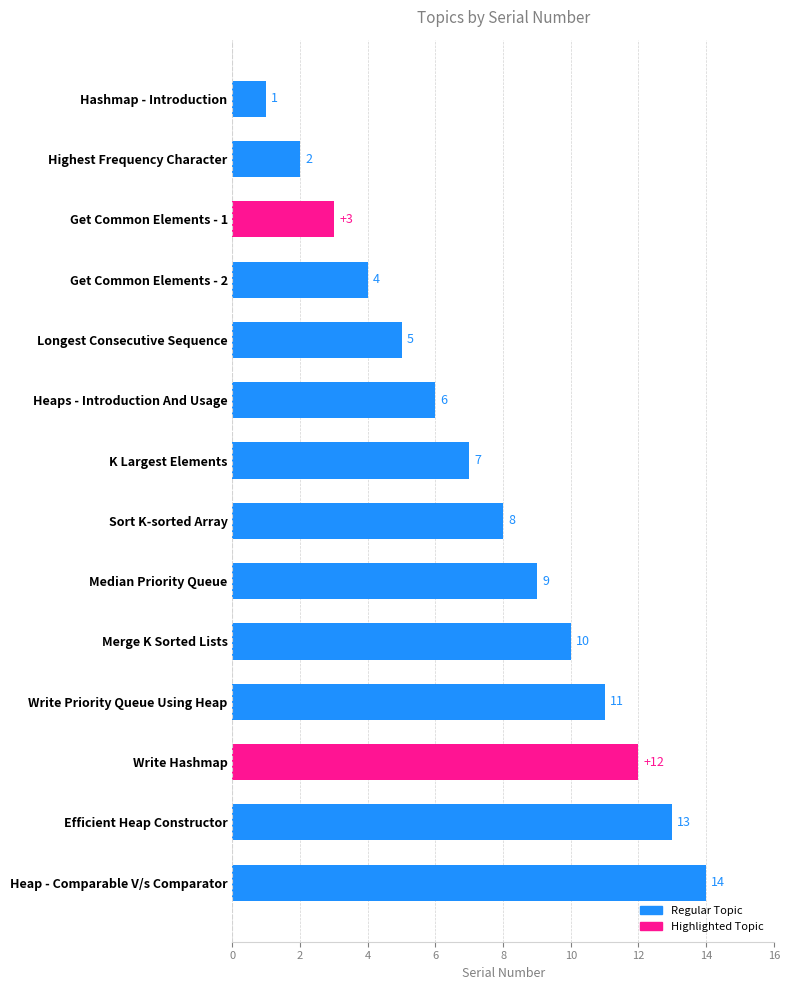

What is the greatest value displayed?

14